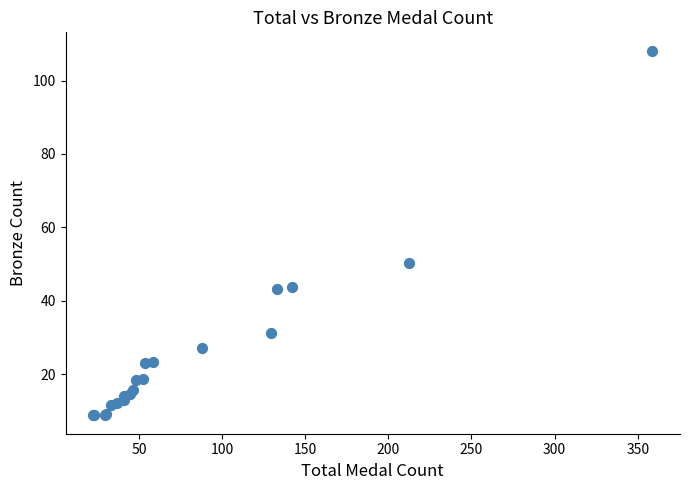

What Y value in the scatter plot is closest to 58?

50.2